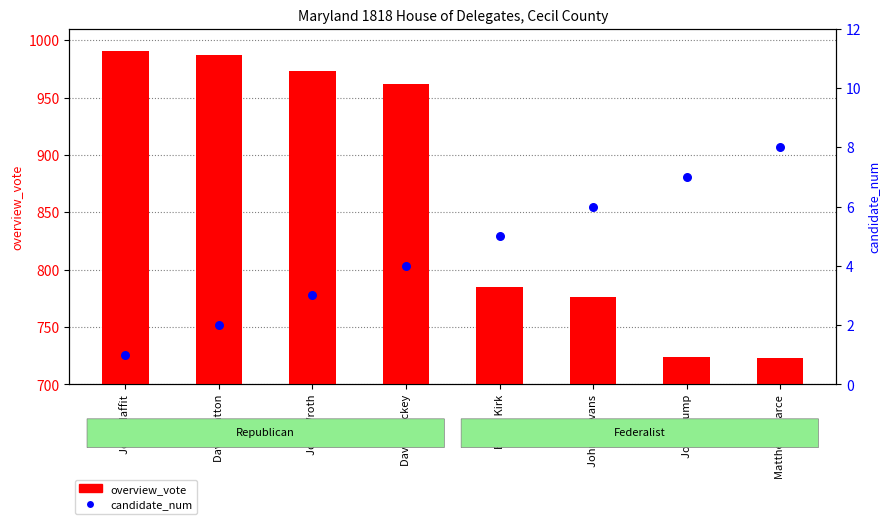

Approximately how many times larger is the value at Matthew Pearce compared to John Wroth?

2.7